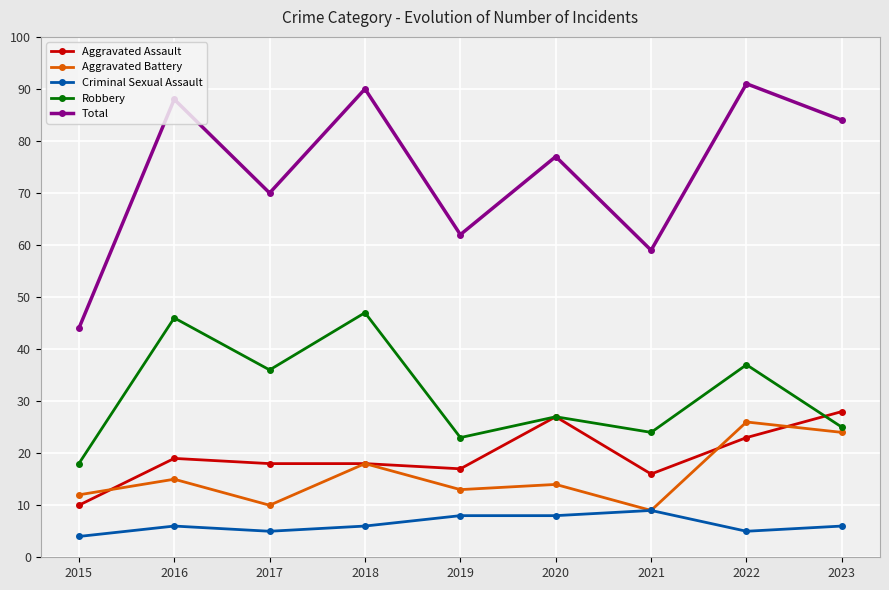

What is the difference between the highest and lowest values at 2018?

84